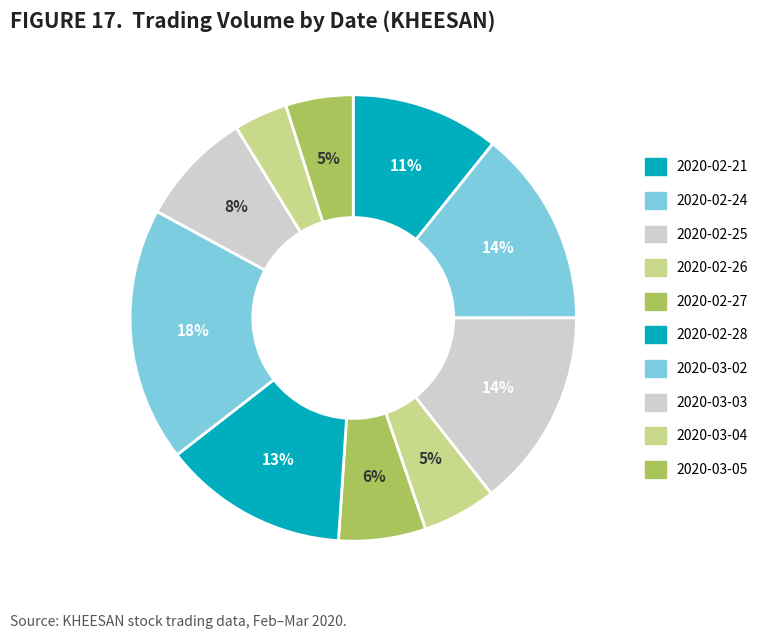

How many slices are in this pie chart?

10